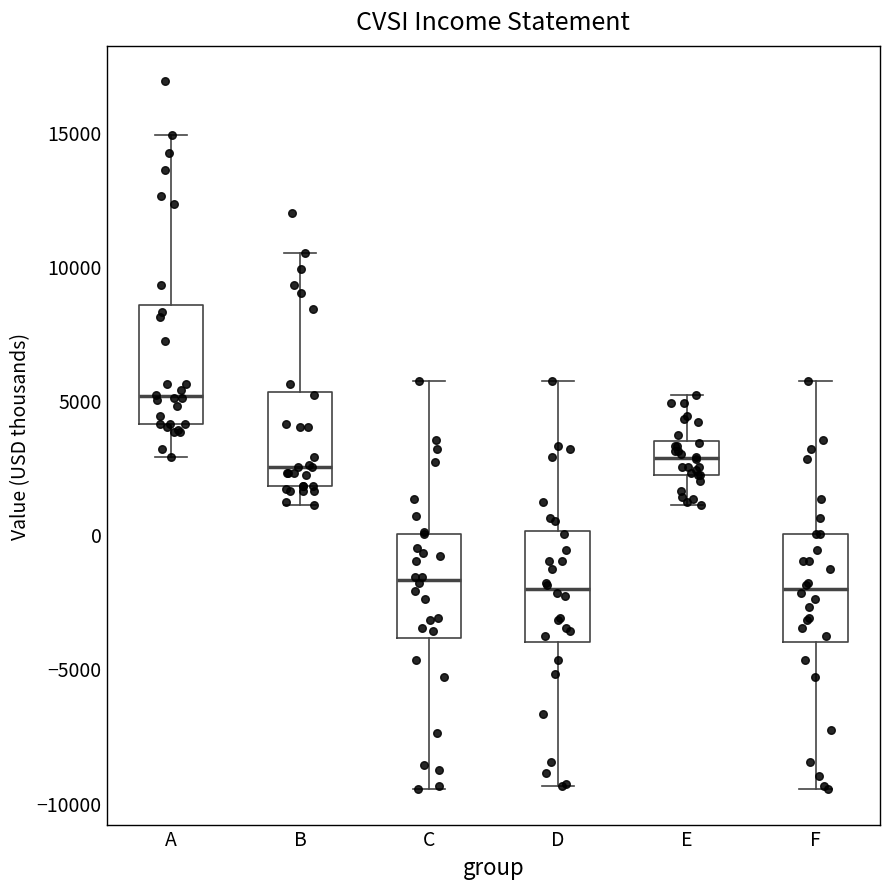

Where does the lower whisker of the box for D end on the y-axis? The values are not printed on the chart, so give them approximately, as read against the axis.

-9500